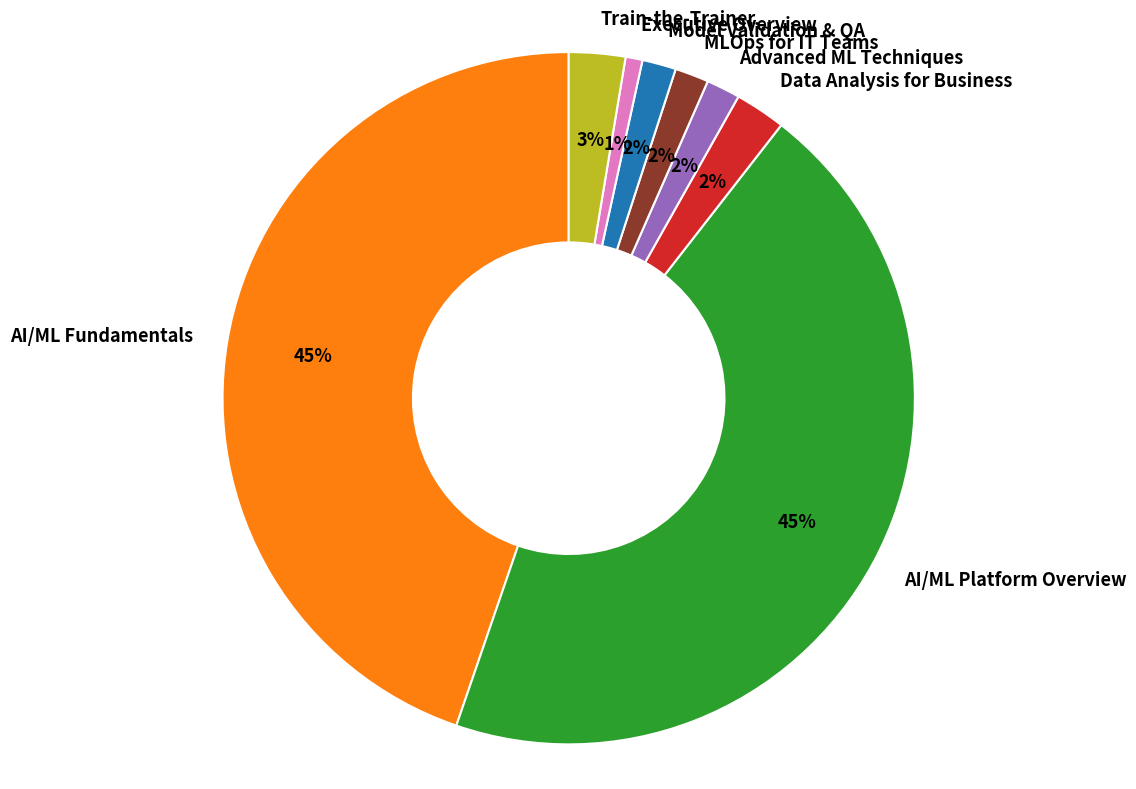

To the nearest percent, what portion does Model Validation & QA represent?

2%